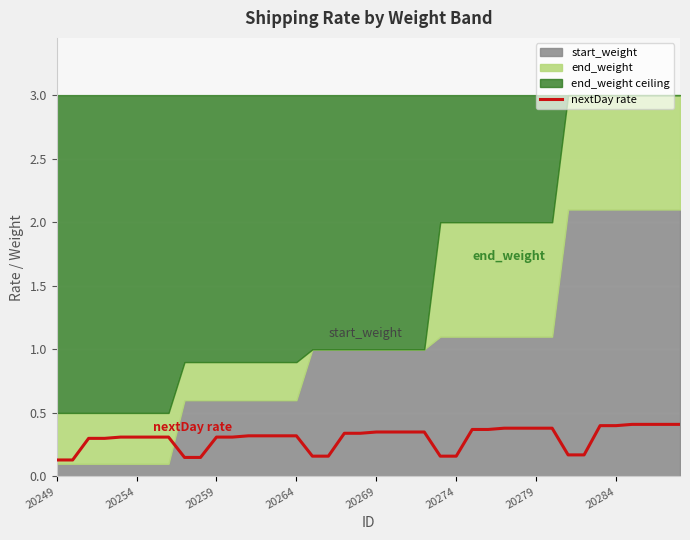

True or false: nextDay rate has a value of 0.2 at 20264.

False